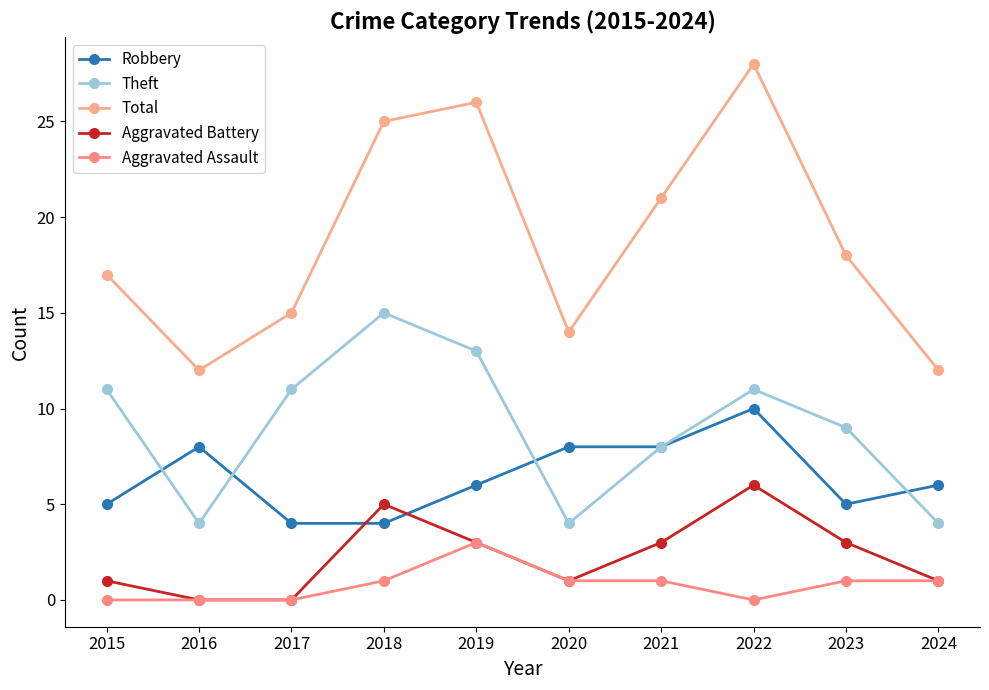

Does the chart have visible grid lines?

No